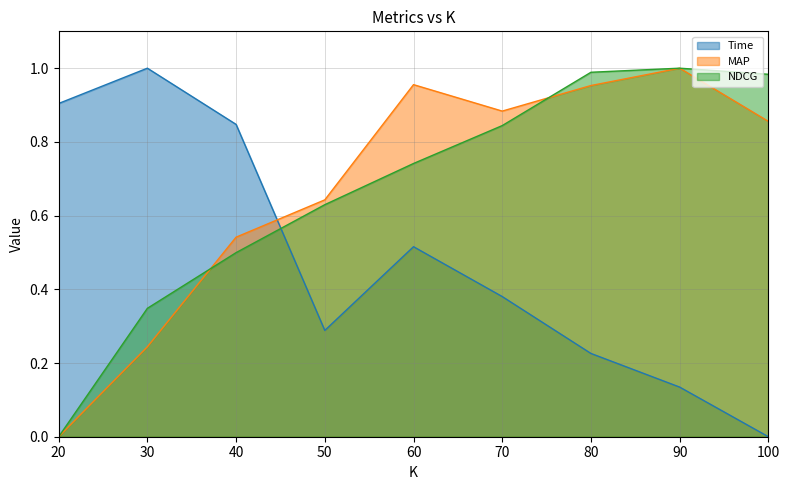

The value of MAP at 80 is 1.0. True or false?

True